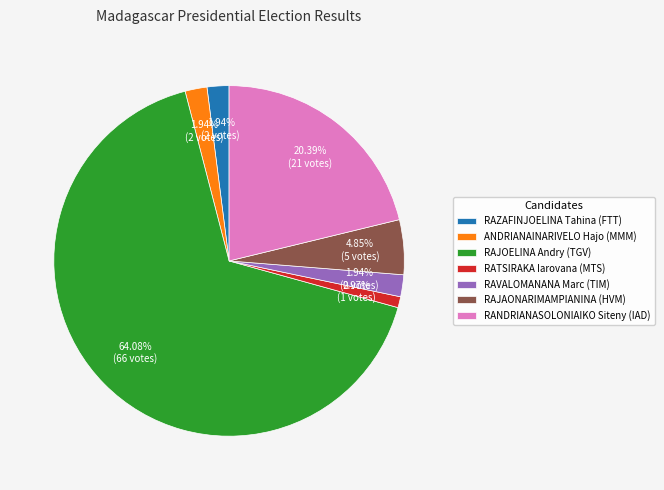

Is it true that RAJAONARIMAMPIANINA (HVM) is 5% of the pie?

True